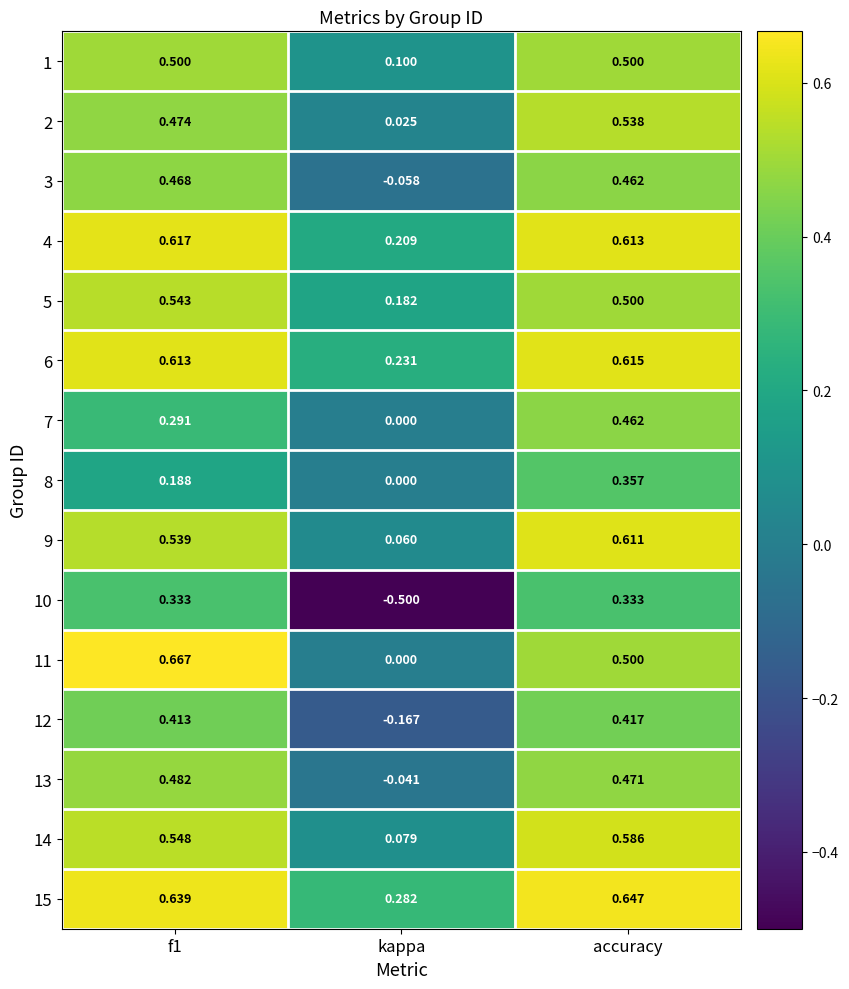

Count the number of categories in the chart.

3